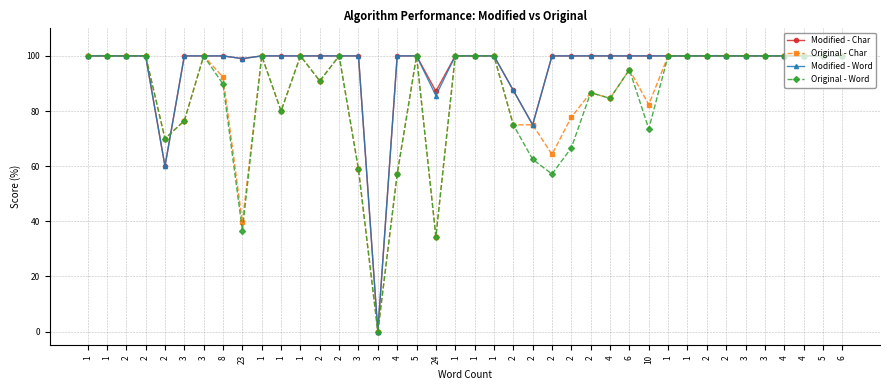

At which label is Original - Char closest to 50?

4